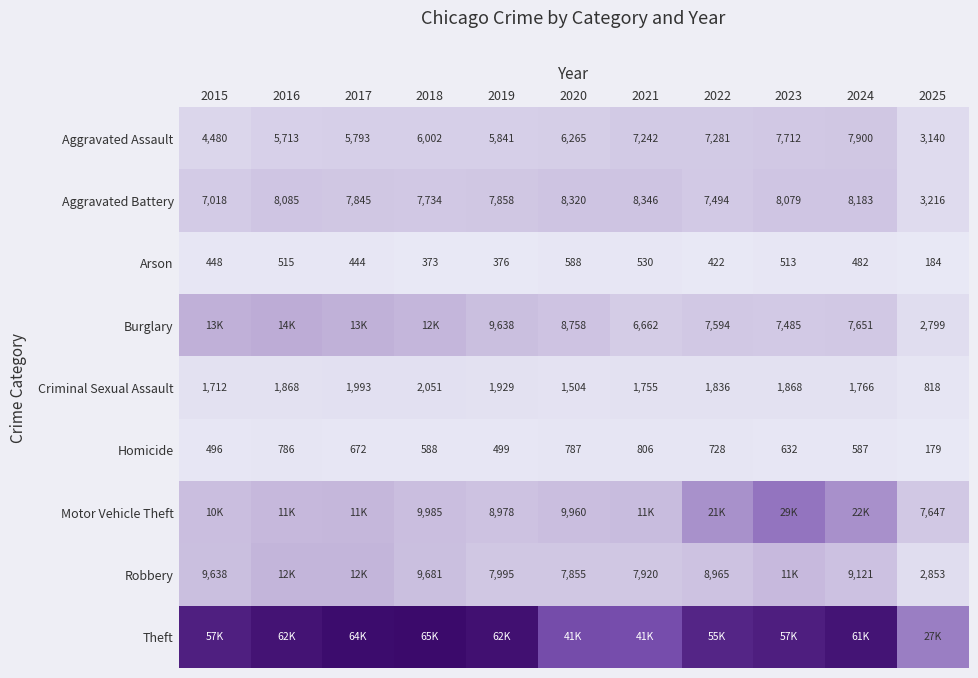

Which category has the highest value in the Criminal Sexual Assault series?

2018